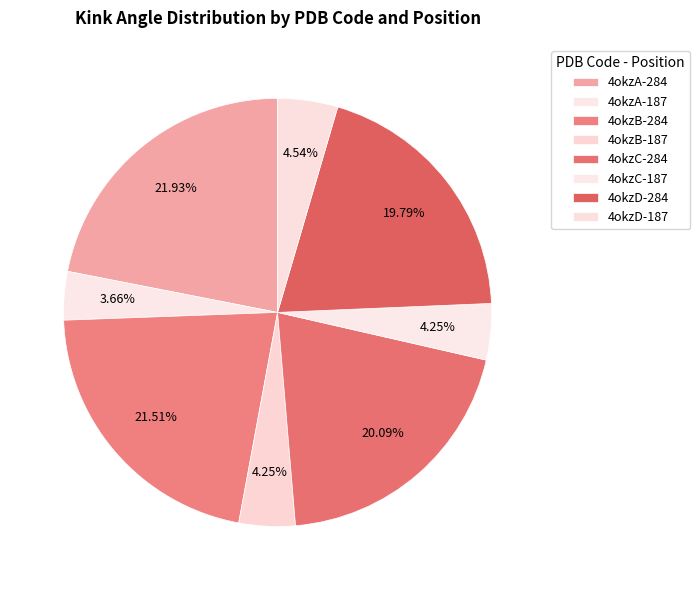

The 4okzB-284 slice represents 22% of the pie. True or false?

True